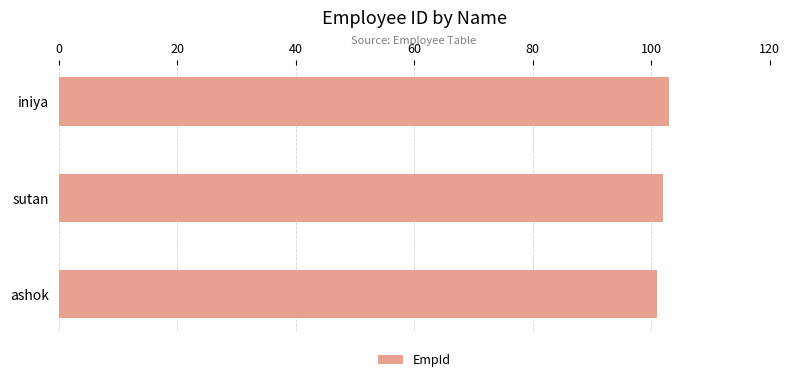

Approximately how many times larger is the value at ashok compared to iniya?

1.0